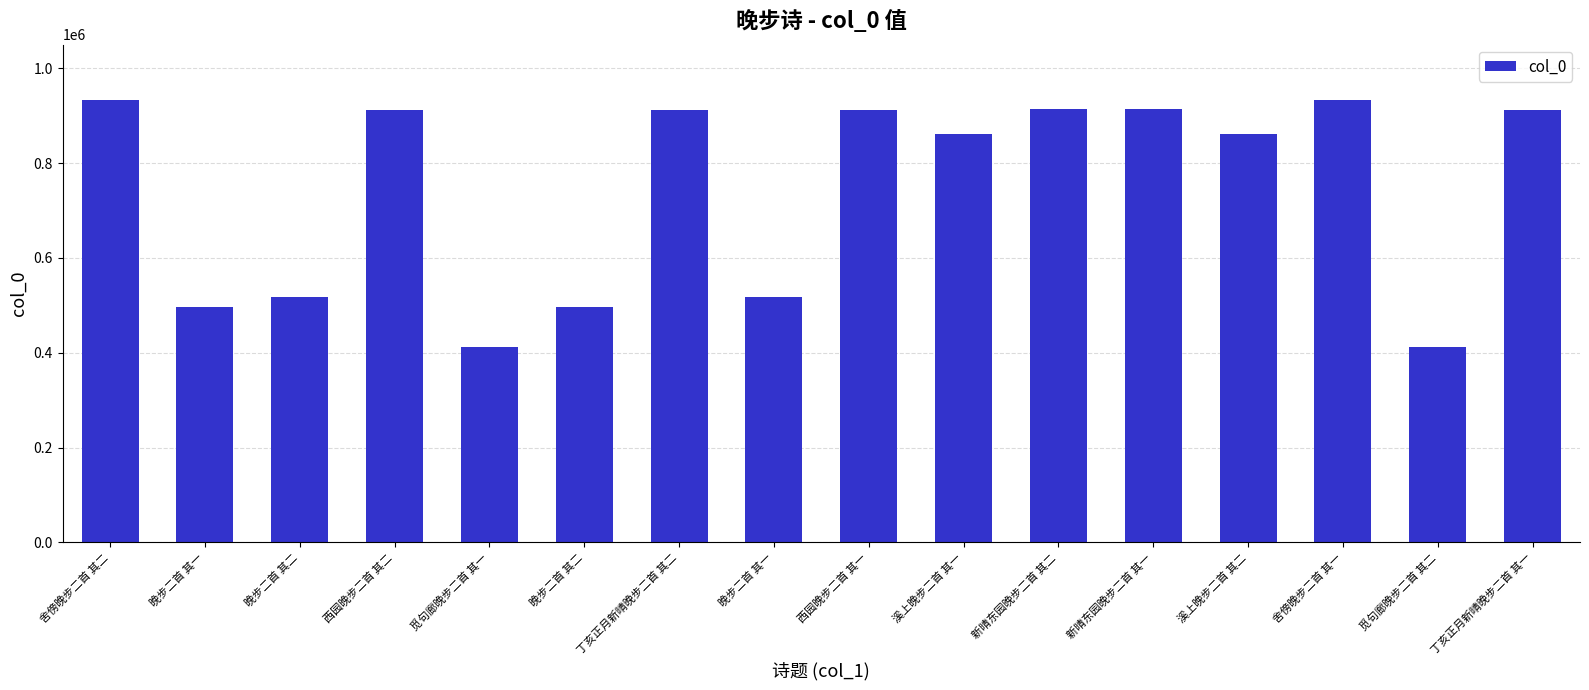

List the labels in order of value, largest first.

舍傍晚步二首 其二, 舍傍晚步二首 其一, 新晴东园晚步二首 其一, 新晴东园晚步二首 其二, 西园晚步二首 其一, 西园晚步二首 其二, 丁亥正月新晴晚步二首 其一, 丁亥正月新晴晚步二首 其二, 溪上晚步二首 其一, 溪上晚步二首 其二, 晚步二首 其二, 晚步二首 其一, 晚步二首 其二, 晚步二首 其一, 觅句廊晚步二首 其二, 觅句廊晚步二首 其一